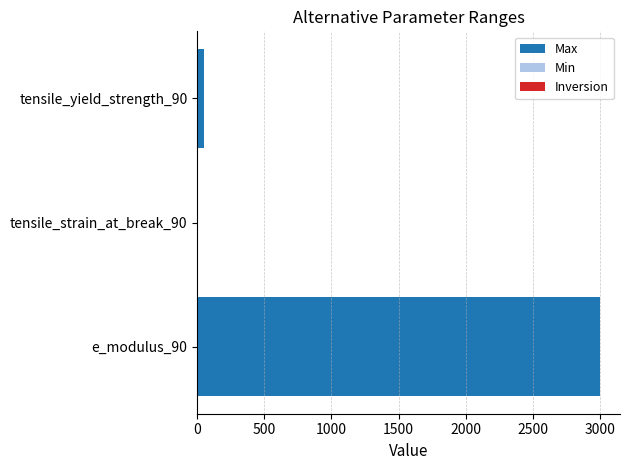

What is the greatest value displayed?

3000